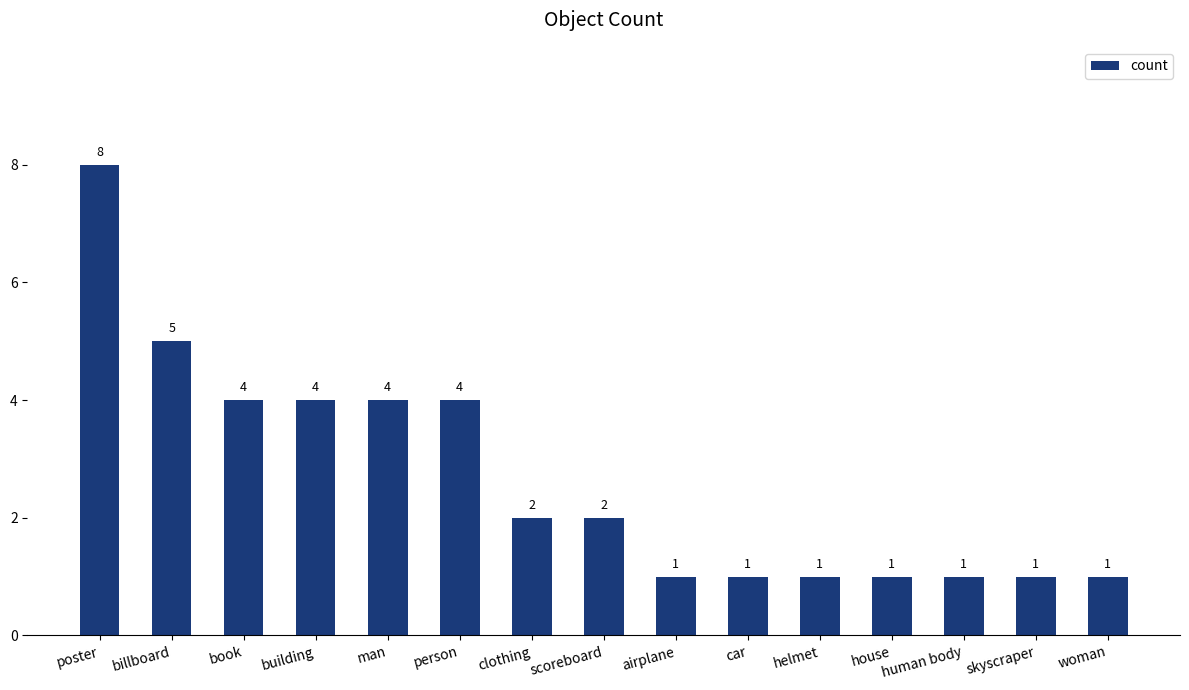

Where does the data first go above 2?

poster